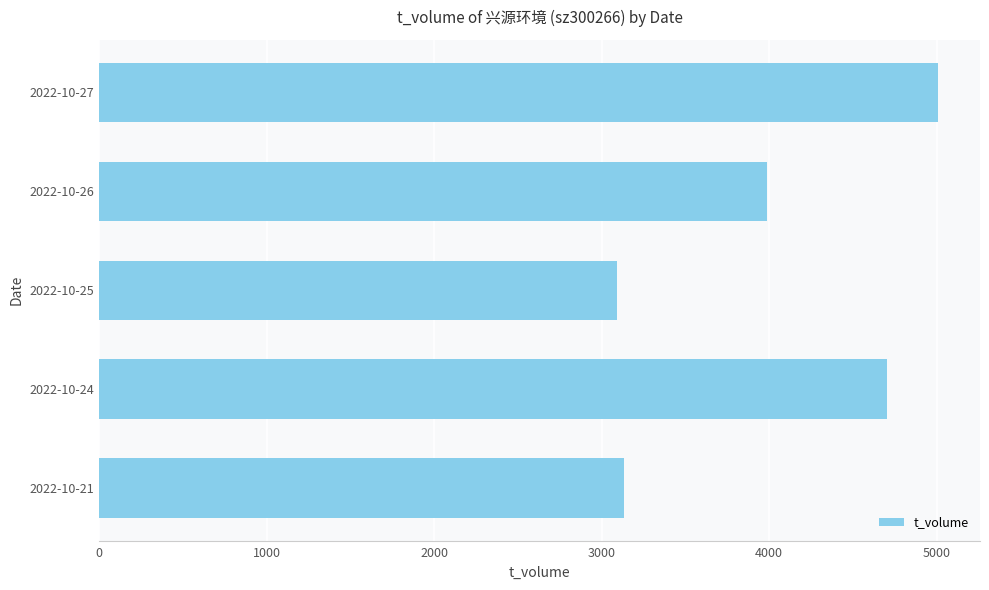

The value at 2022-10-26 is 6449. True or false?

False